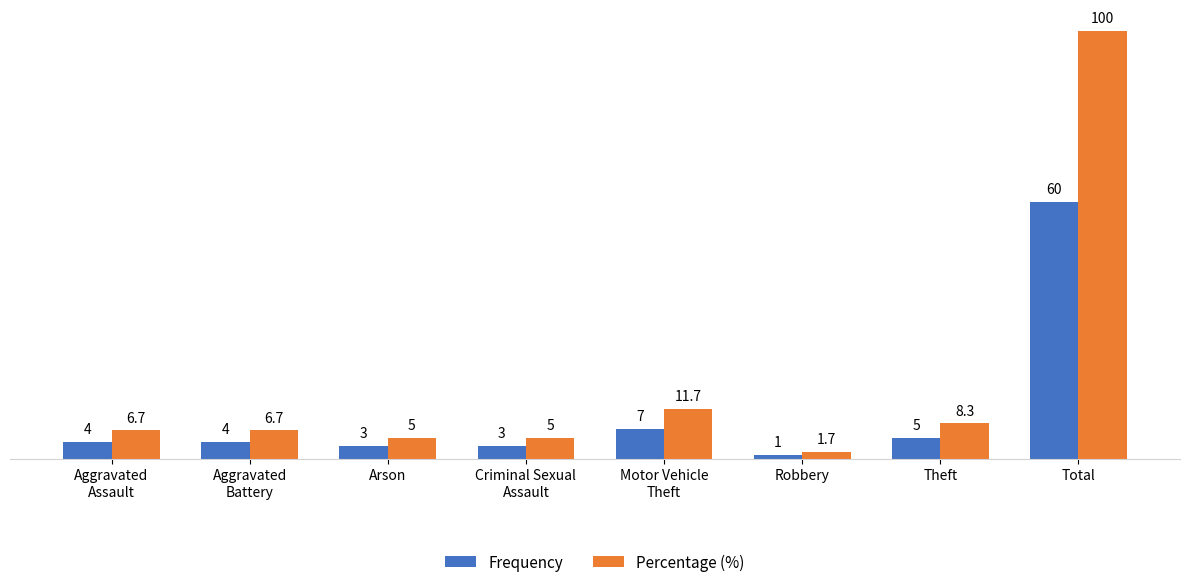

How many groups of bars are there?

8